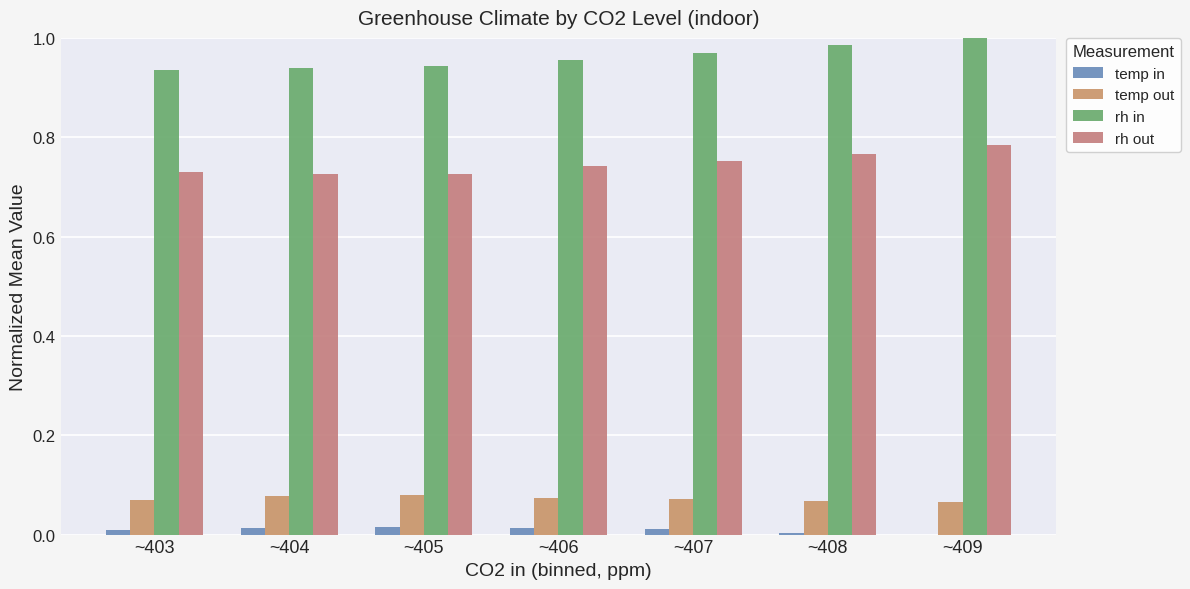

What is the lowest value of the rh in series?

0.9